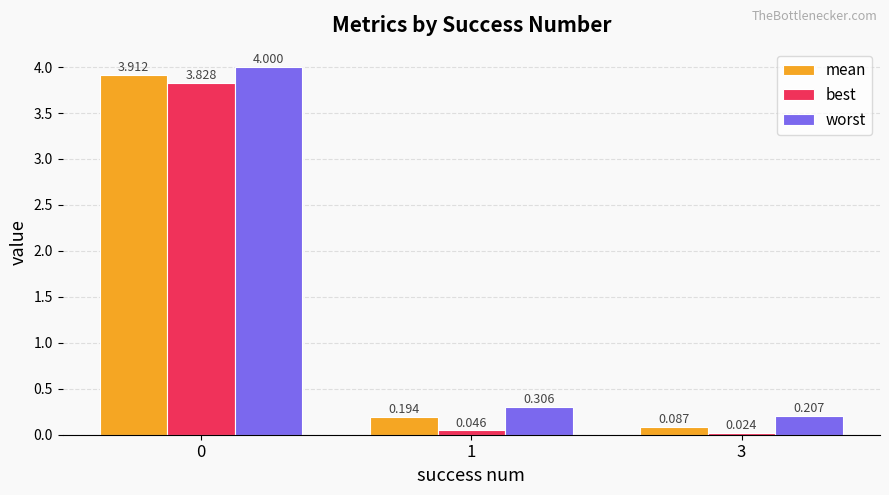

Rank the series by their average value, from highest to lowest.

worst, mean, best